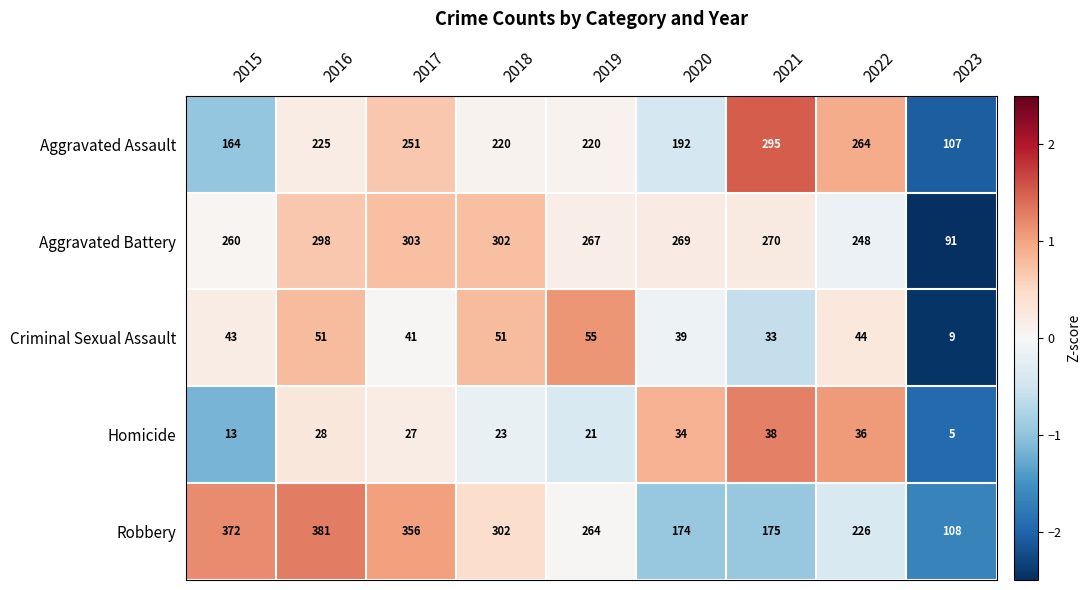

Between 2018 and 2019, which series saw the biggest shift?

Robbery